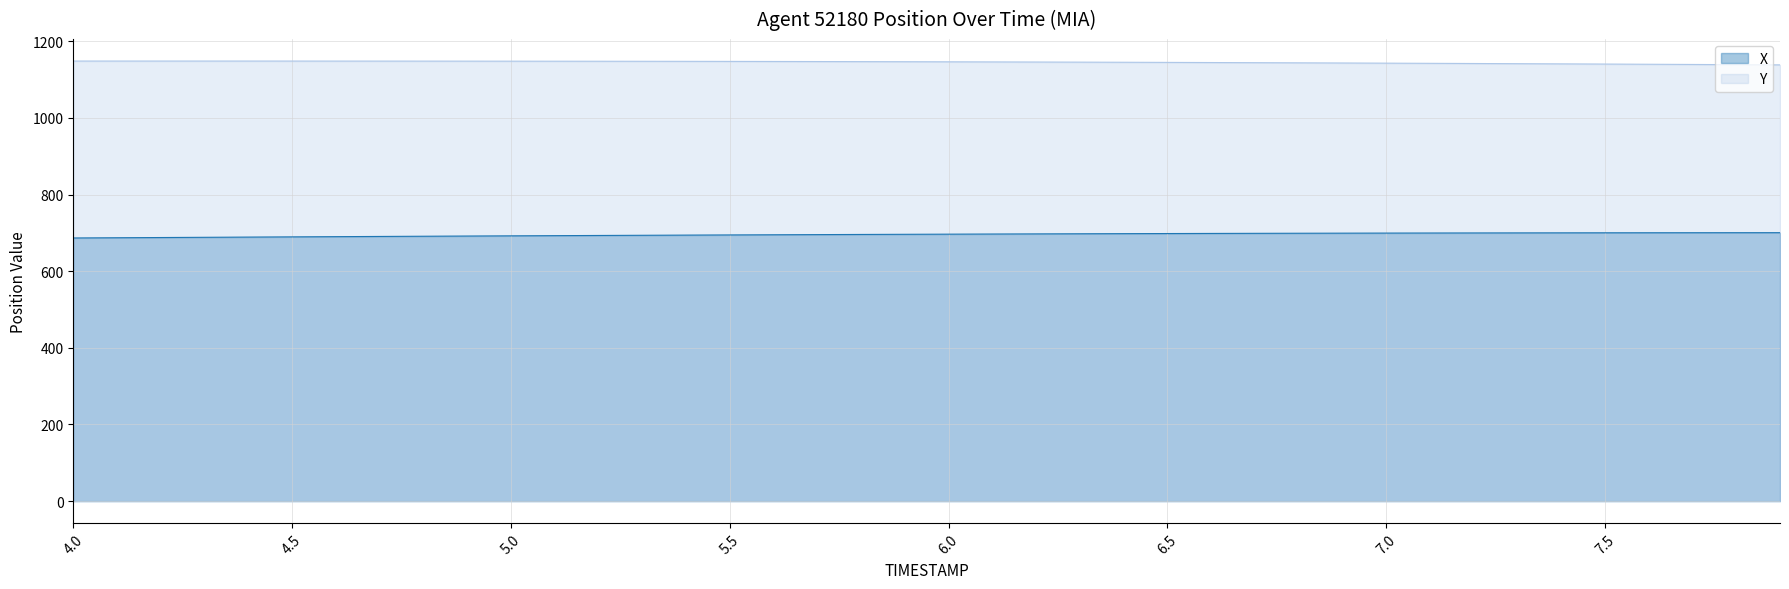

Reading left to right, transcribe all the data shown in this chart.

X: 686.6	687.2	687.8	688.4	689.0	689.5	690.1	690.6	691.2	691.7	692.2	692.7	693.2	693.7	694.1	694.6	695.0	695.4	695.8	696.2	696.6	697.0	697.3	697.6	697.9	698.2	698.5	698.7	699.0	699.2	699.4	699.6	699.8	699.9	700.0	700.2	700.3	700.3	700.4	700.5
Y: 1148.3	1148.3	1148.3	1148.3	1148.3	1148.3	1148.2	1148.2	1148.1	1148.1	1148.0	1147.9	1147.8	1147.7	1147.5	1147.4	1147.2	1147.0	1146.8	1146.6	1146.3	1146.0	1145.8	1145.5	1145.1	1144.8	1144.4	1144.0	1143.7	1143.2	1142.8	1142.4	1141.9	1141.4	1140.9	1140.4	1139.9	1139.4	1138.9	1138.3